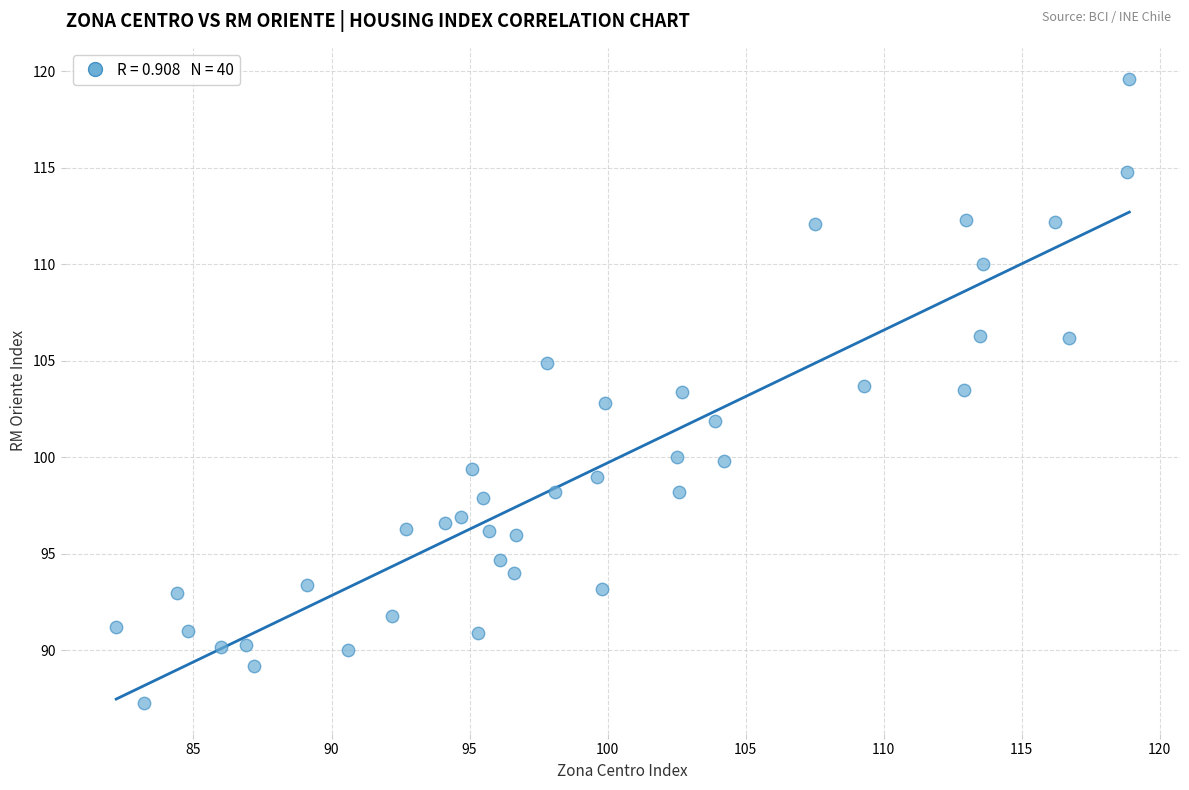

What is the range of Y values (max minus min)?

32.3